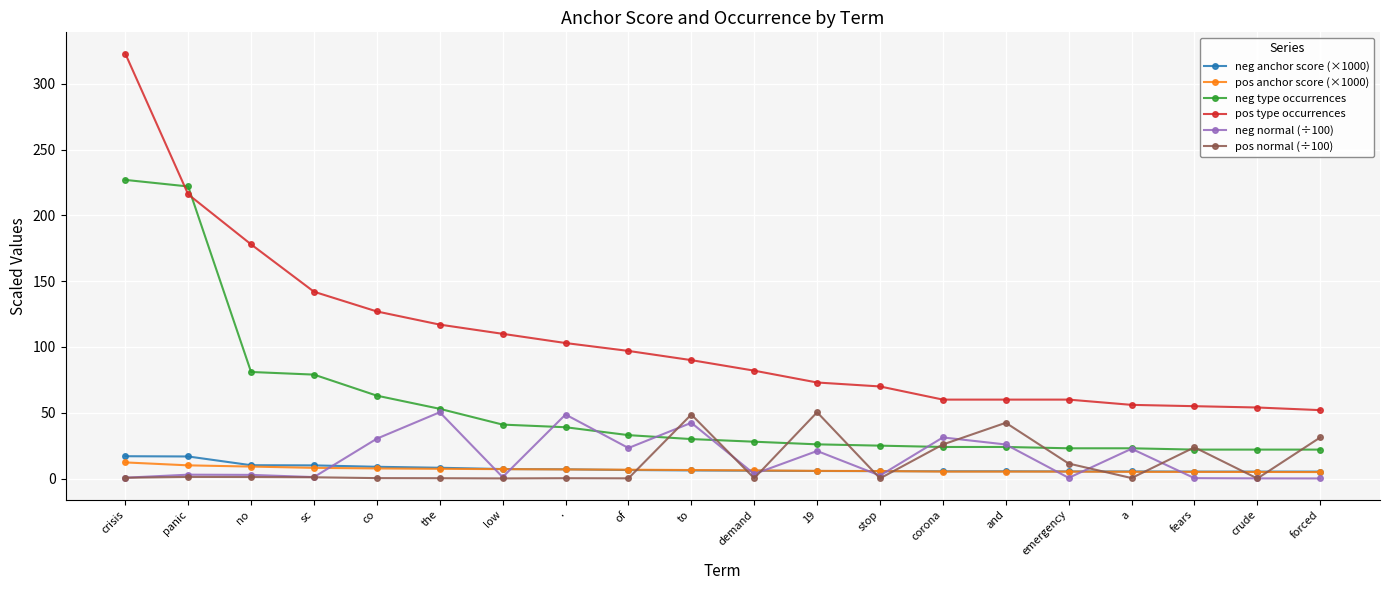

What is the label of the 19th point from the right?

panic